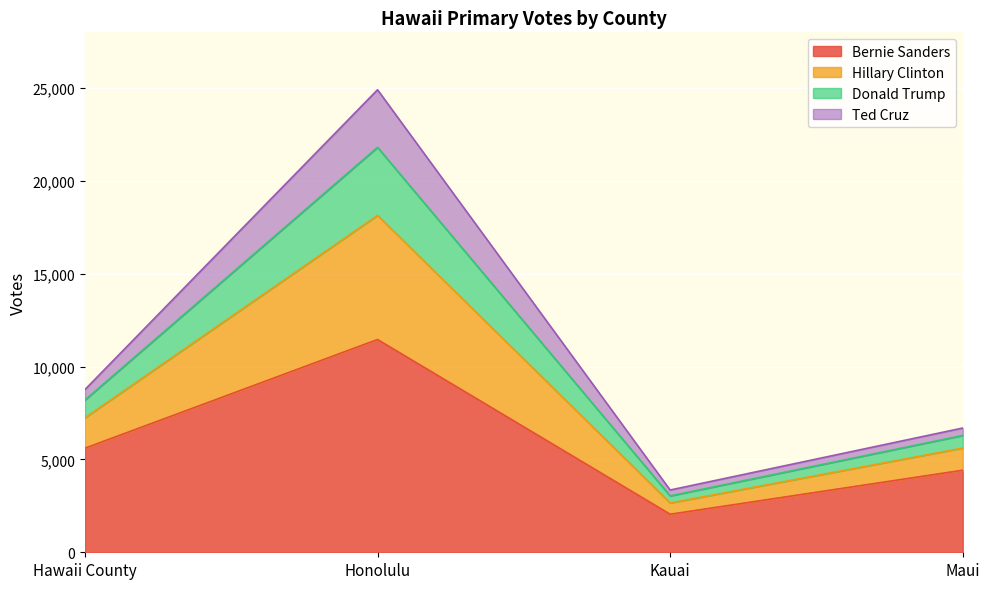

Rank the categories by Donald Trump value from lowest to highest.

Kauai, Maui, Hawaii County, Honolulu